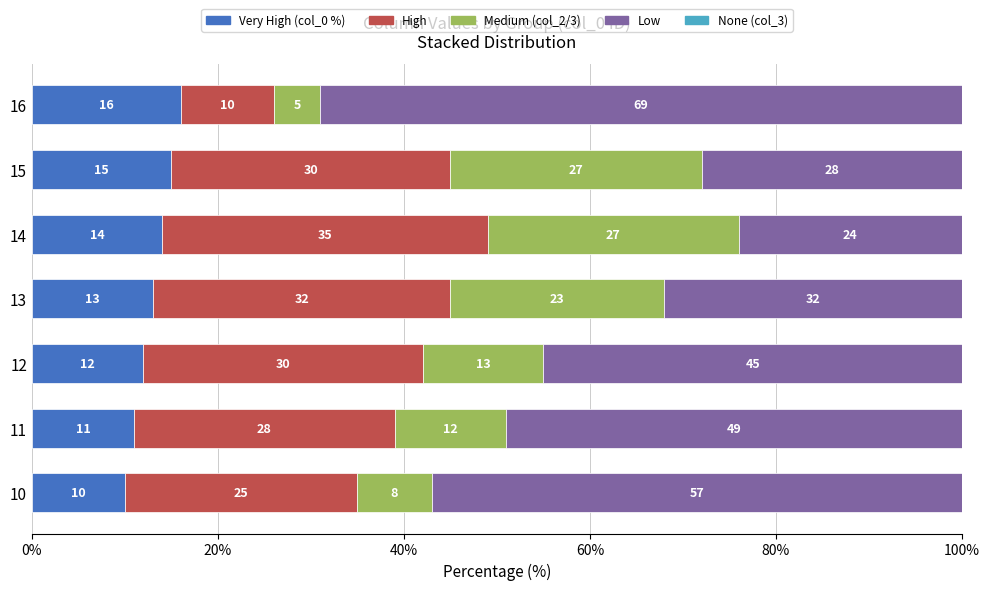

What is the total value across all series at 11?

100